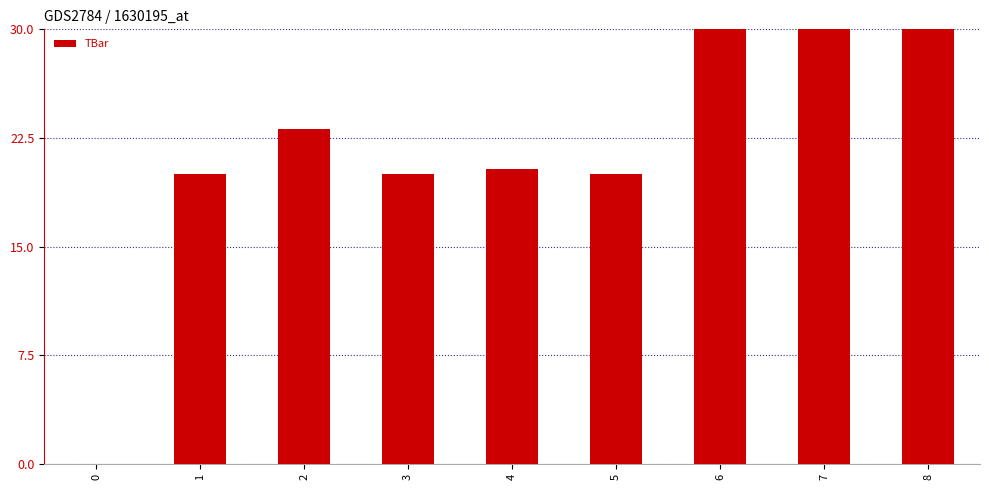

Between 4 and 8, which is larger?

8